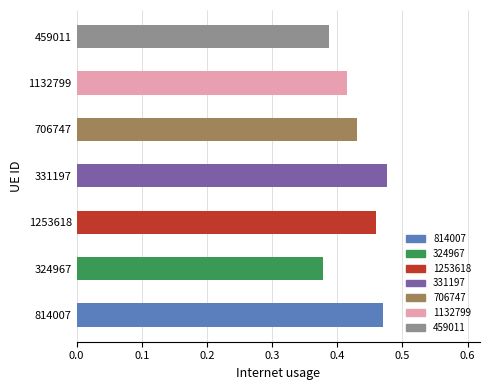

List the labels in order of value, largest first.

331197, 814007, 1253618, 706747, 1132799, 459011, 324967